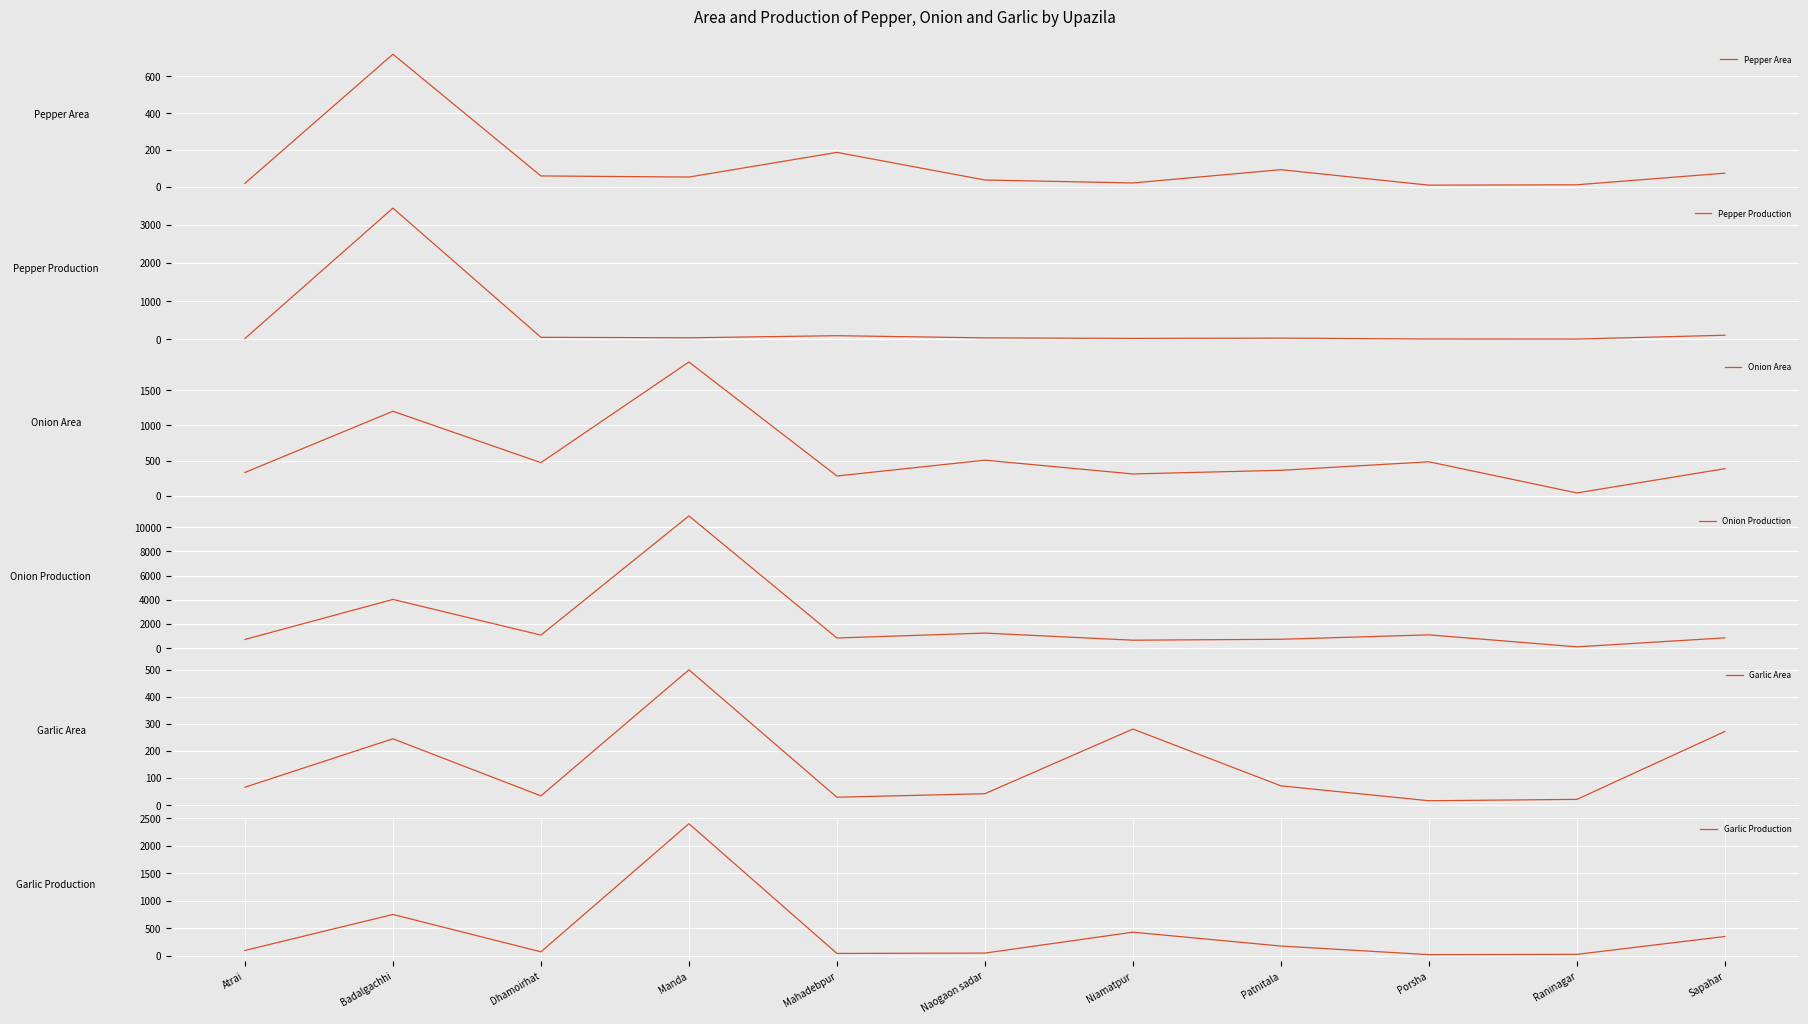

What is the minimum value shown in the chart?

5